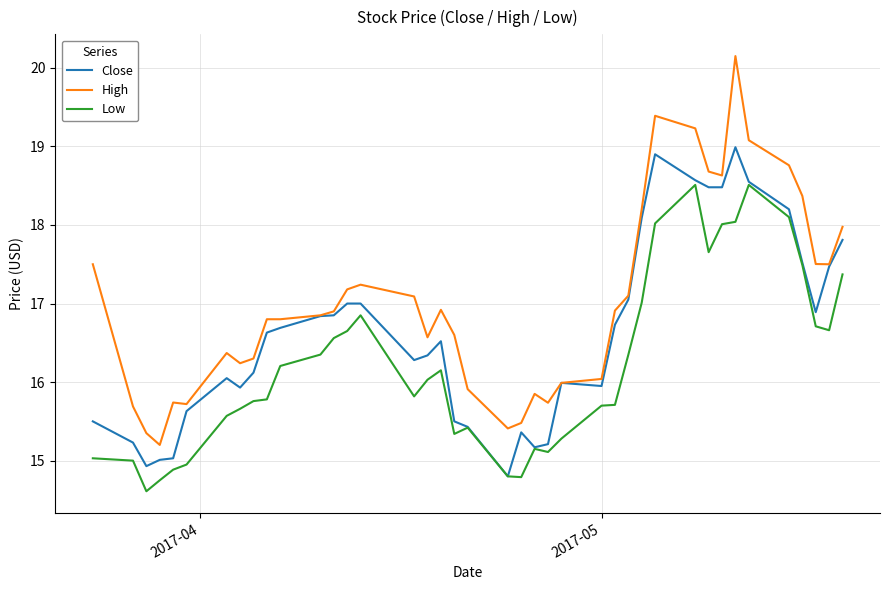

What is the lowest value of the High series?

15.2